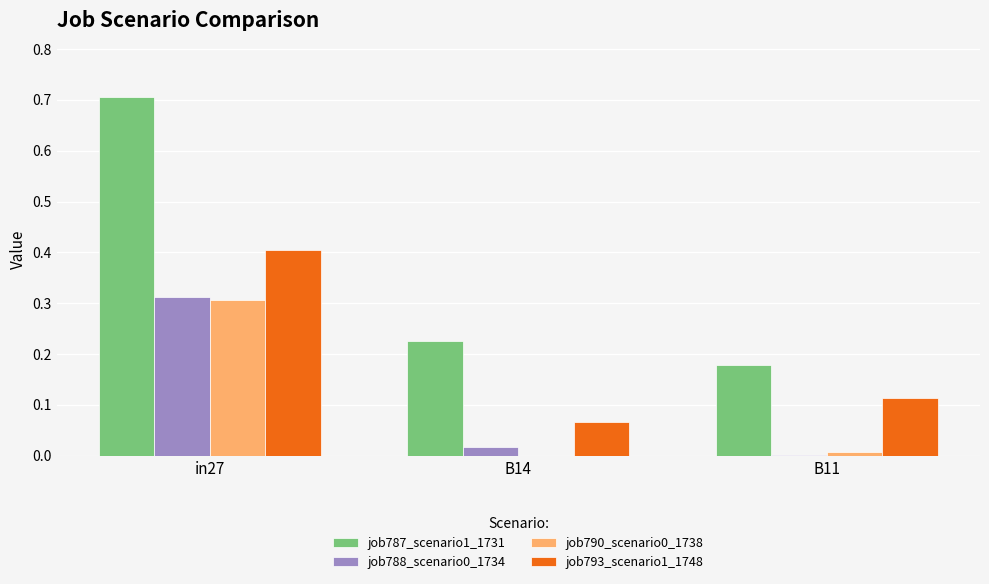

Which category has the highest value in the job787_scenario1_1731 series?

in27